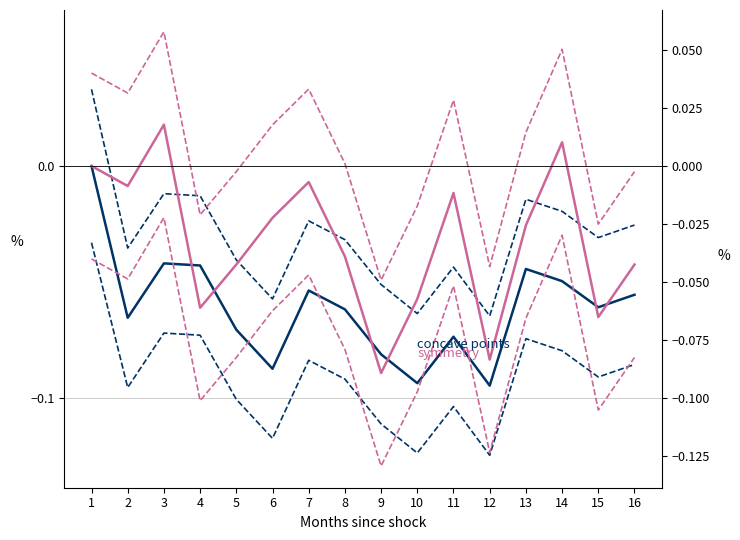

Count the number of categories in the chart.

16